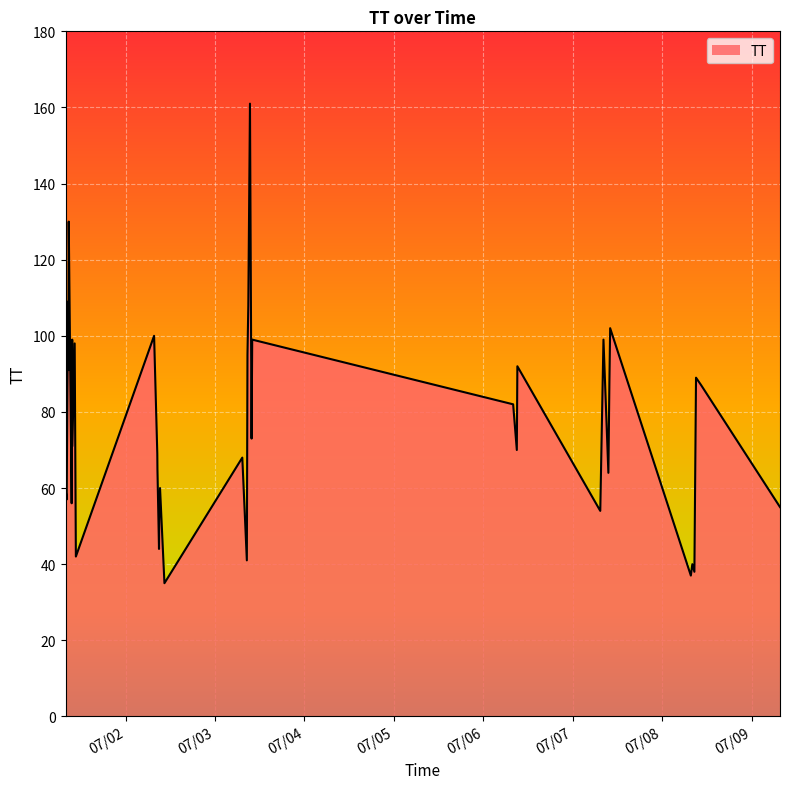

What is the minimum value shown in the chart?

35